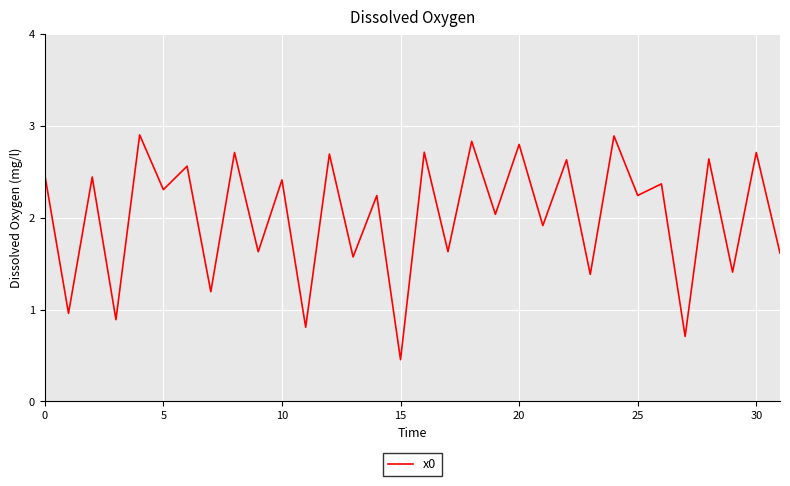

What is the maximum value shown in the chart?

2.9